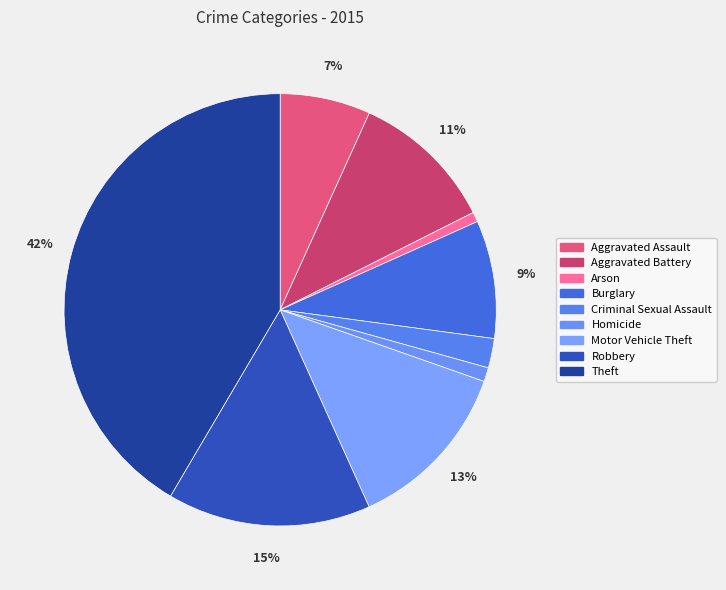

Count the number of slices in the pie.

9